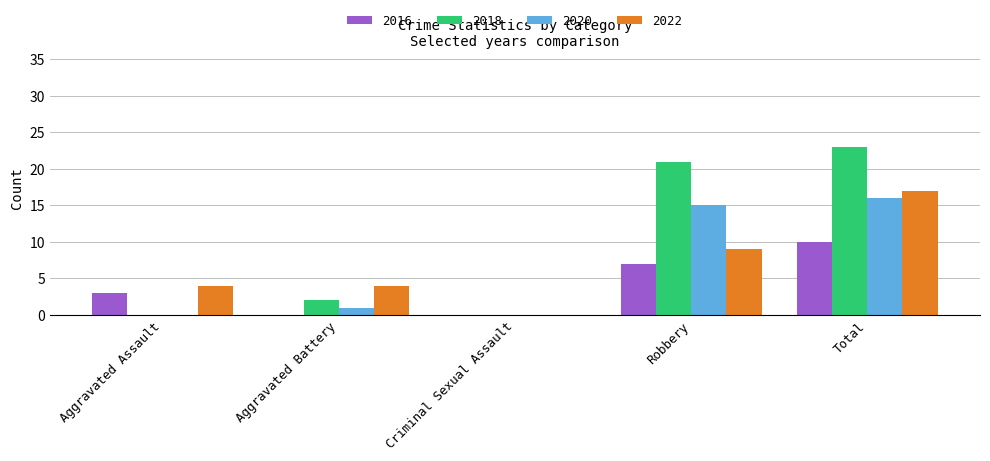

Read the 2018 value at Robbery.

21